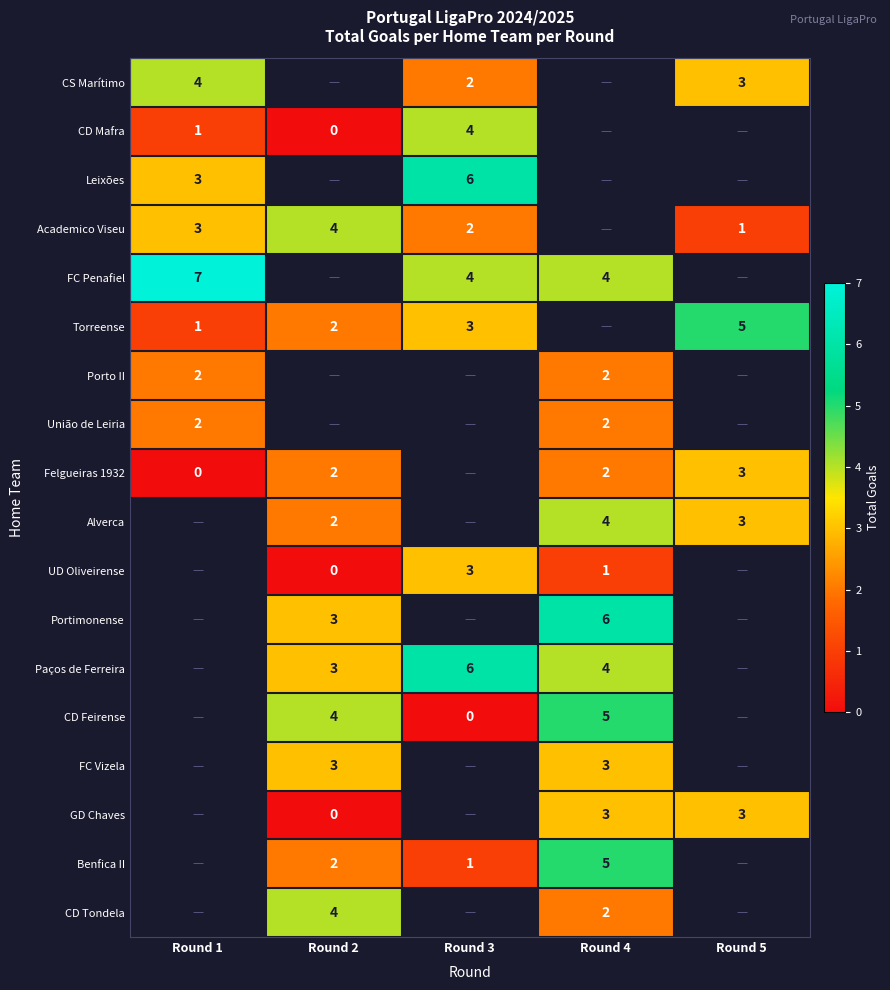

Is the value of FC Vizela at Round 4 greater than the value of Torreense at Round 5?

No